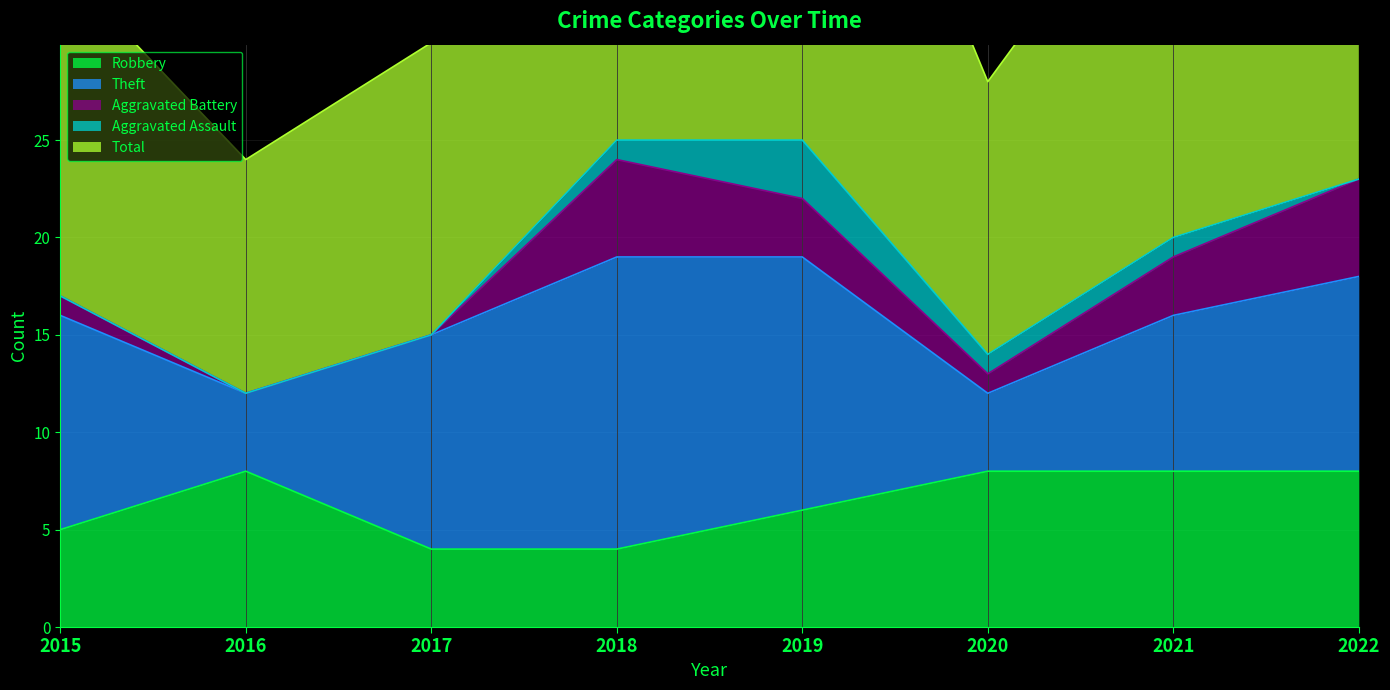

What is the difference between the maximum and minimum values in the Theft series?

11